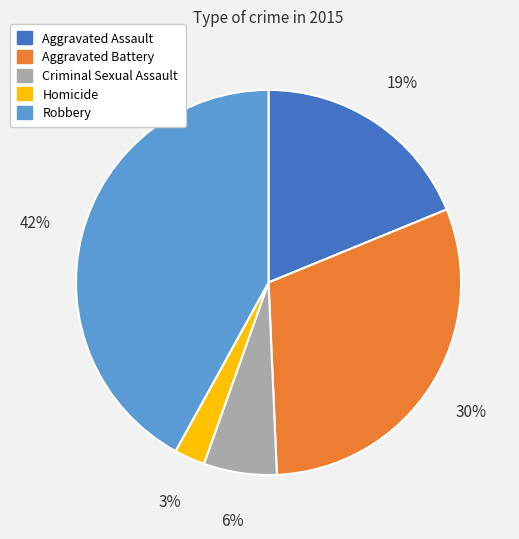

Which category has the smallest portion of the pie?

Homicide